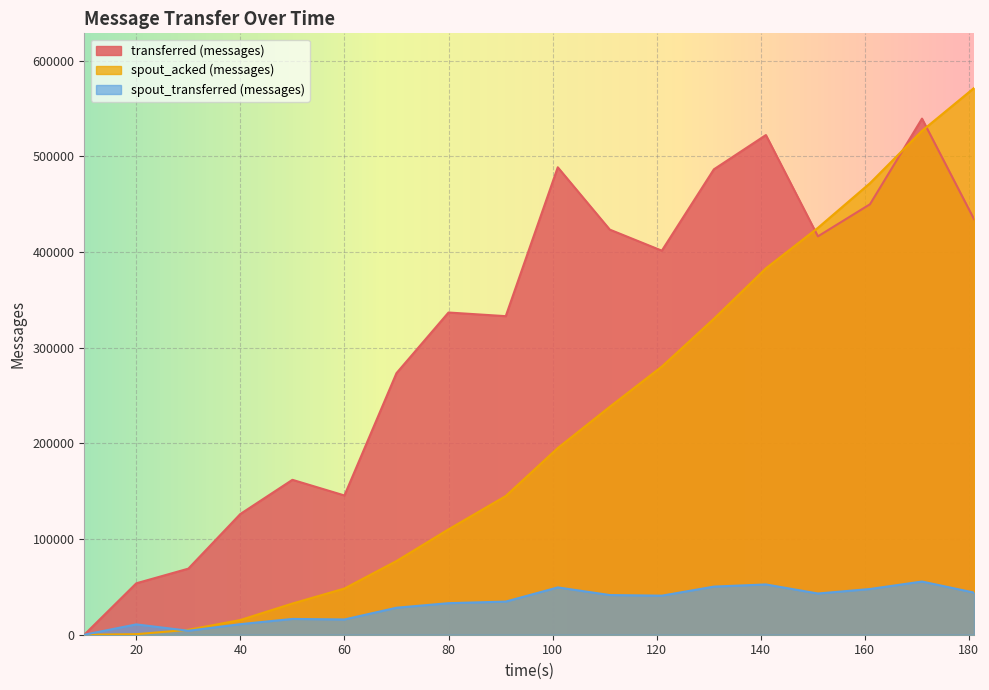

Is it true that spout_transferred (messages) equals 7445 at 70?

False